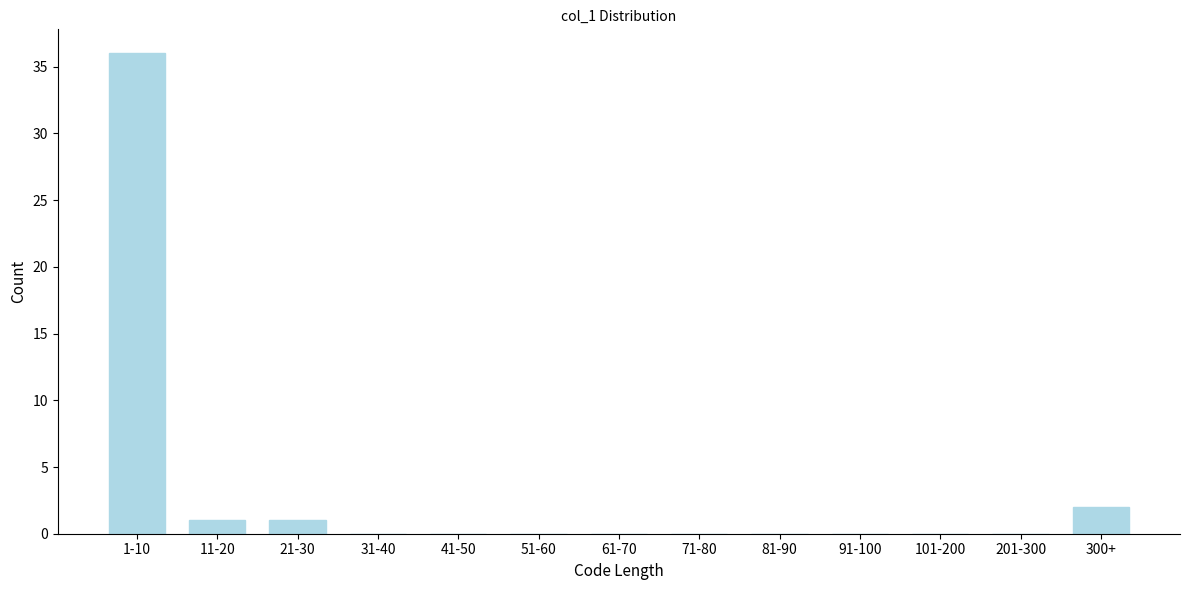

Reading left to right, transcribe all the data shown in this chart.

1-10=36	11-20=1	21-30=1	31-40=0	41-50=0	51-60=0	61-70=0	71-80=0	81-90=0	91-100=0	101-200=0	201-300=0	300+=2